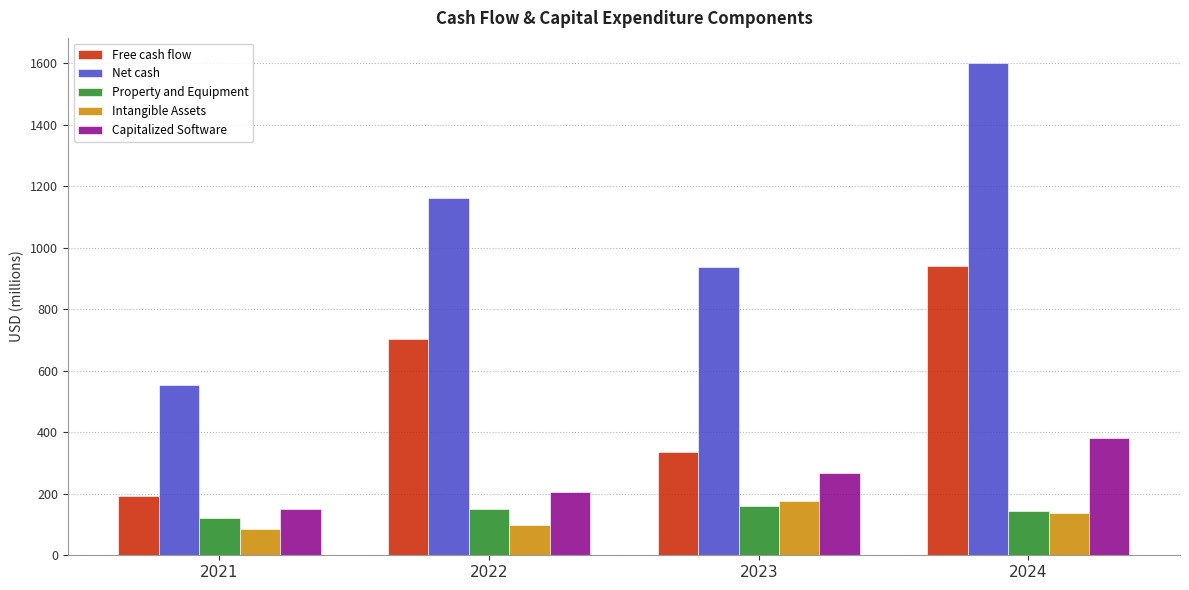

The Capitalized Software series shows 152 at 2021. True or false?

True